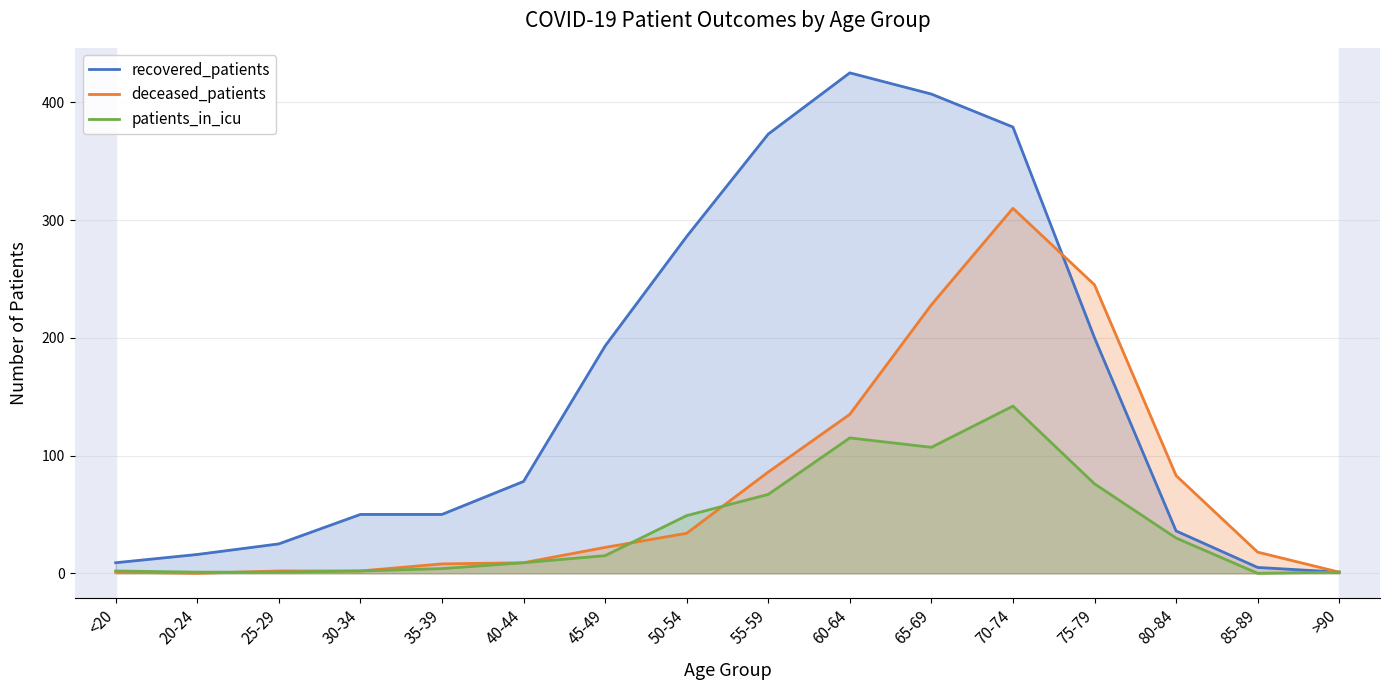

True or false: recovered_patients has a value of 21 at 30-34.

False